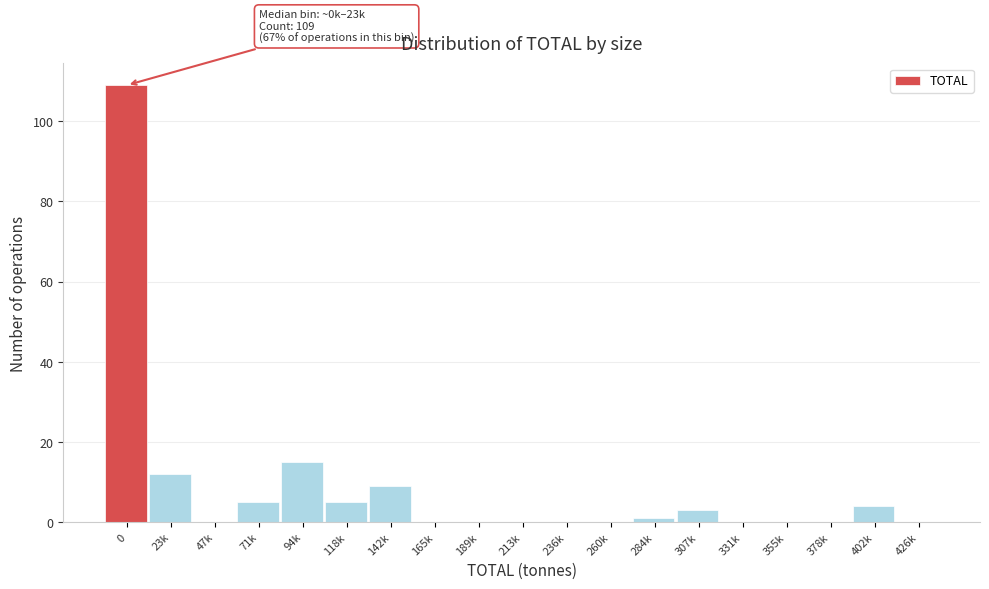

Reading left to right, transcribe all the data shown in this chart.

0=109	23k=12	47k=0	71k=5	94k=15	118k=5	142k=9	165k=0	189k=0	213k=0	236k=0	260k=0	284k=1	307k=3	331k=0	355k=0	378k=0	402k=4	426k=0